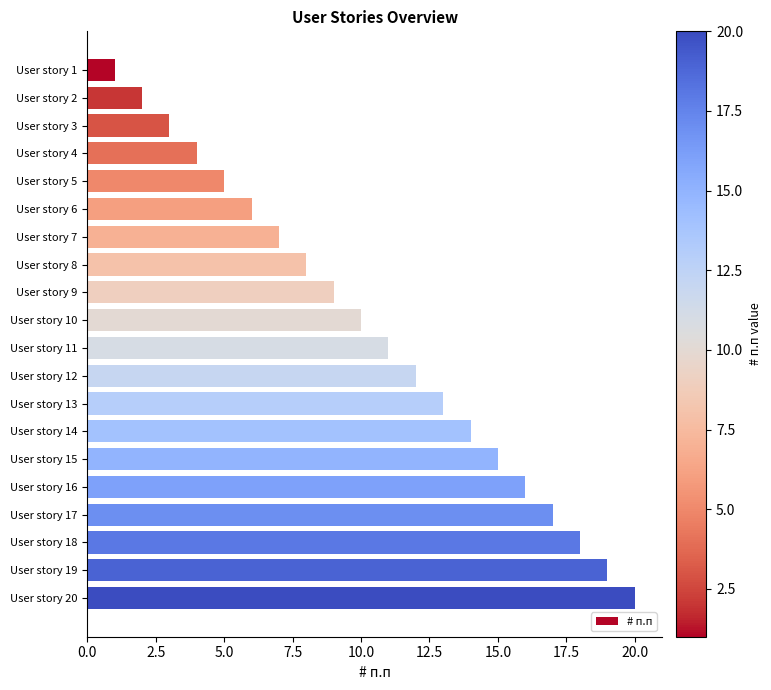

What is the difference between the second highest and second lowest values?

17